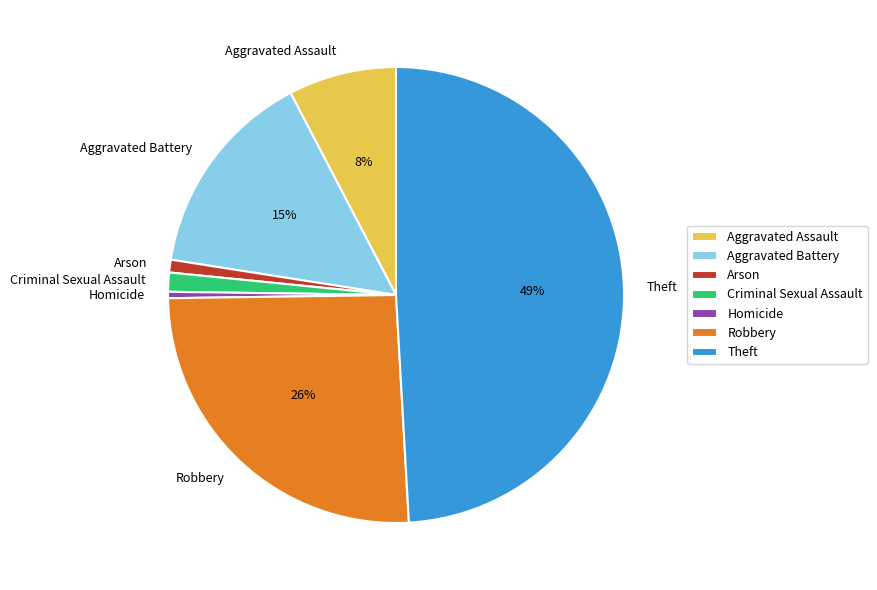

Is it true that Theft is 35% of the pie?

False